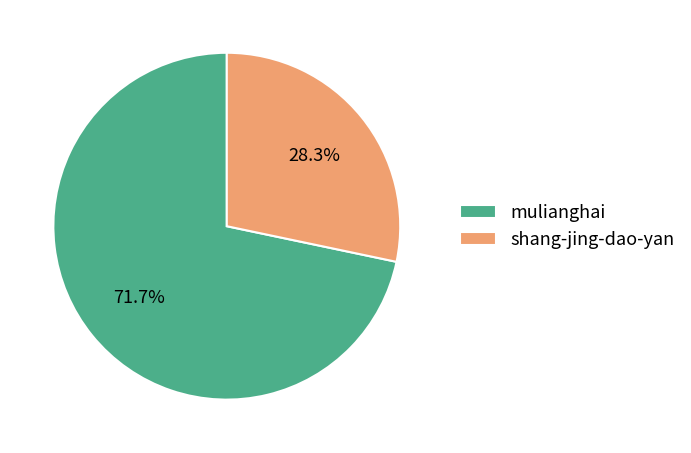

To the nearest percent, what is the combined percentage of shang-jing-dao-yan and mulianghai?

100%